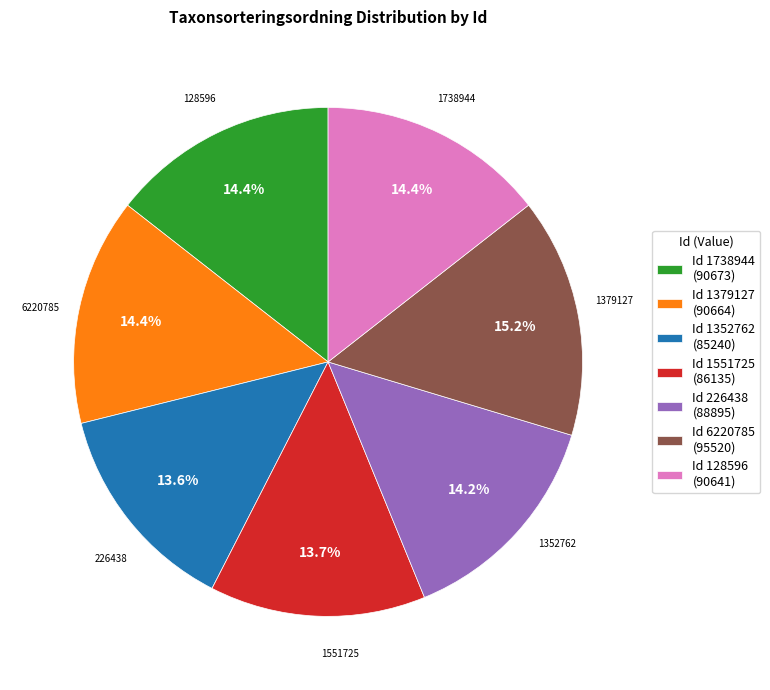

Between Id 226438 (88895) and Id 6220785 (95520), which is larger?

Id 6220785 (95520)